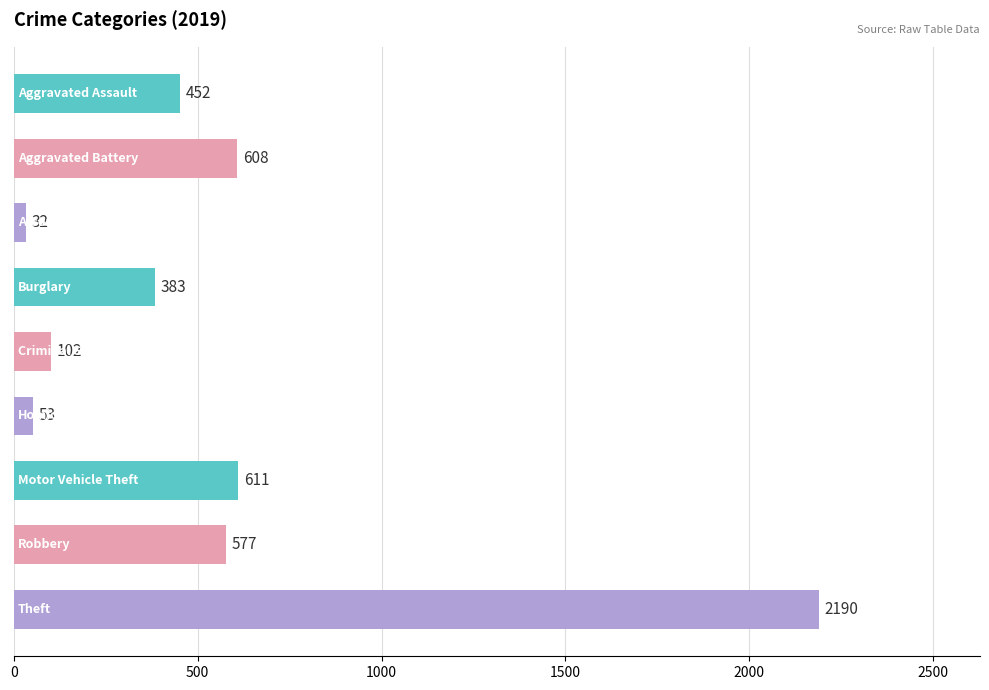

What is the value of the 6th bar from the top?

53